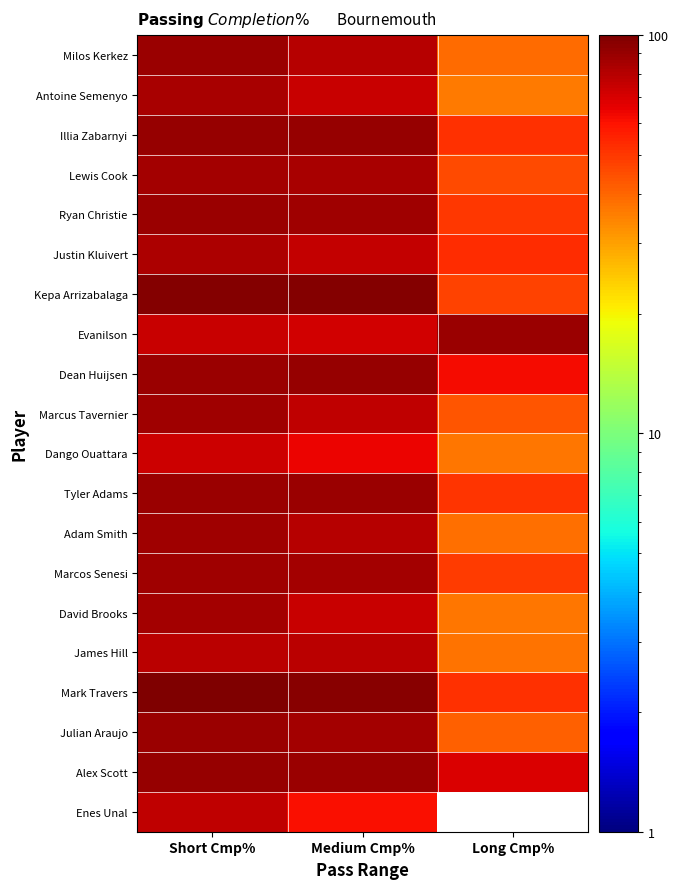

Is the value of James Hill at Long Cmp% greater than the value of Enes Unal at Long Cmp%?

No